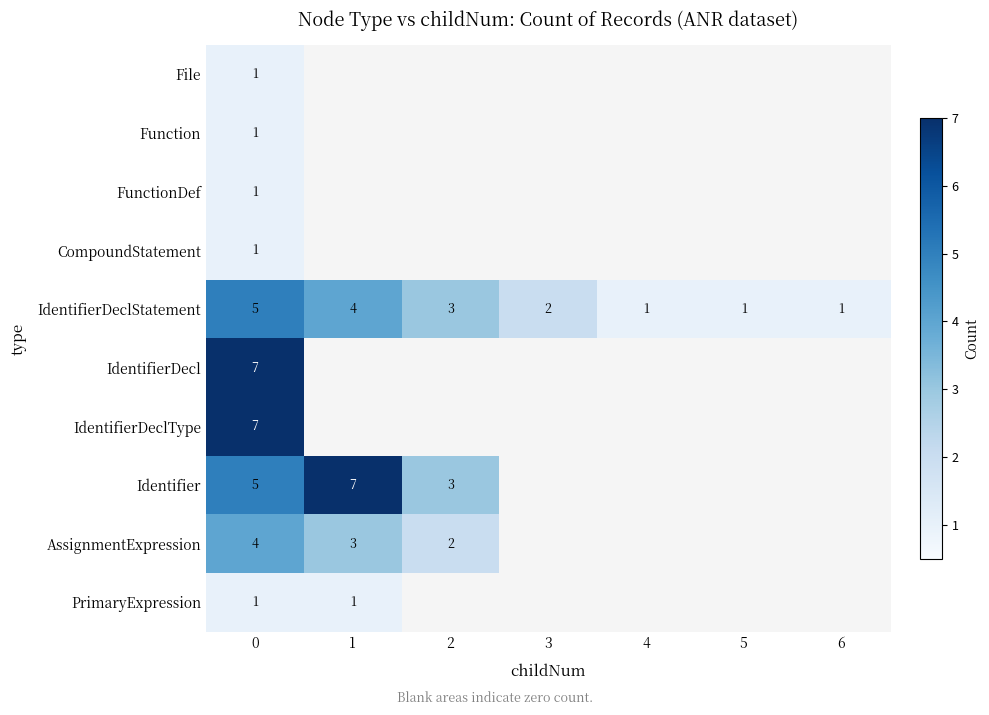

Which label corresponds to the smallest value in the chart?

1